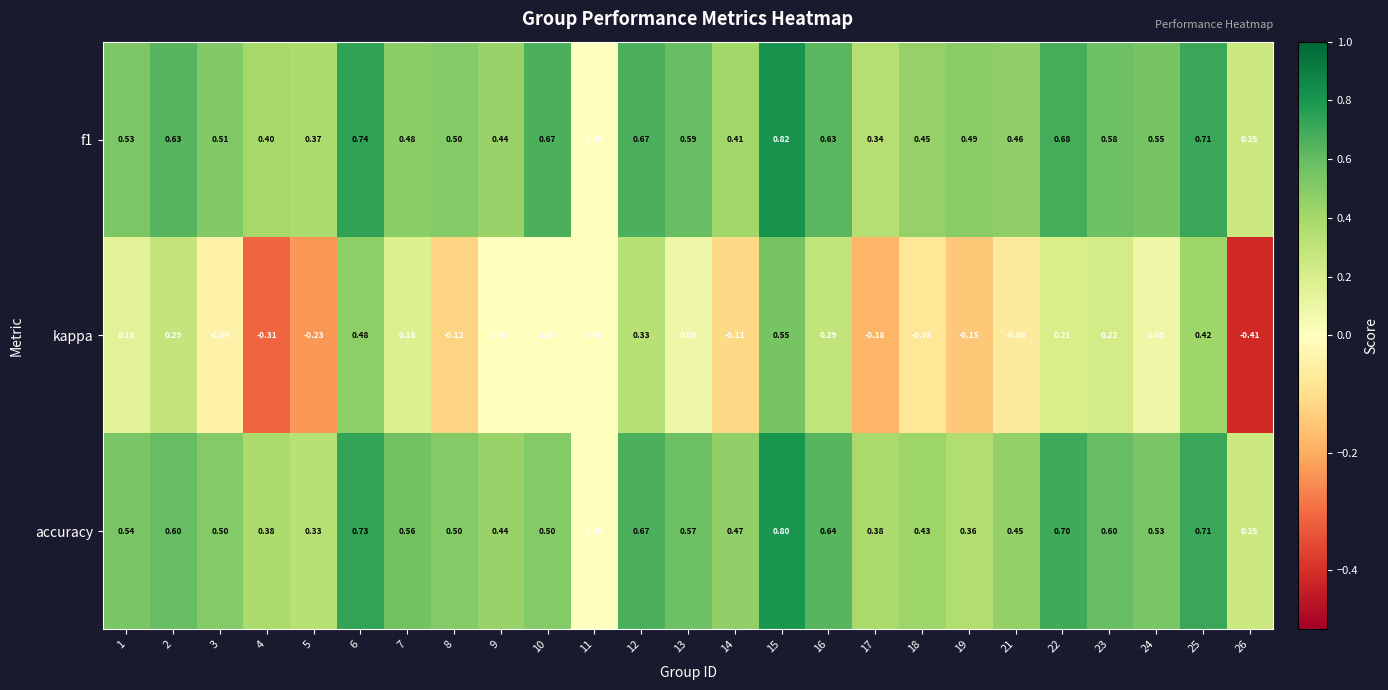

Count the number of categories in the chart.

25